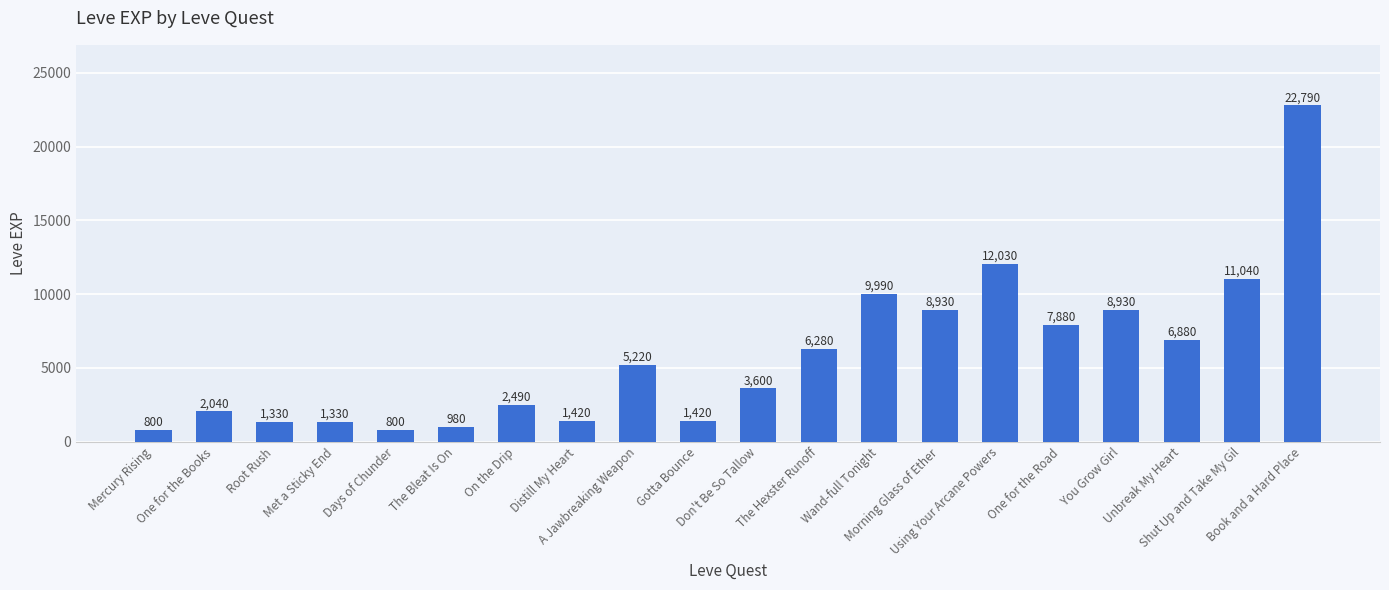

Approximately how many times larger is the value at Book and a Hard Place compared to Wand-full Tonight?

2.3